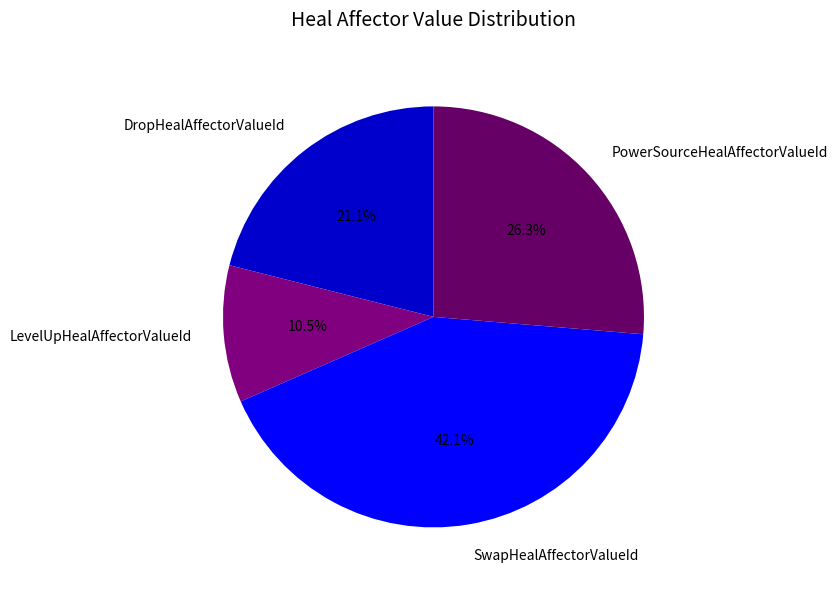

To the nearest percent, what portion does PowerSourceHealAffectorValueId represent?

26%